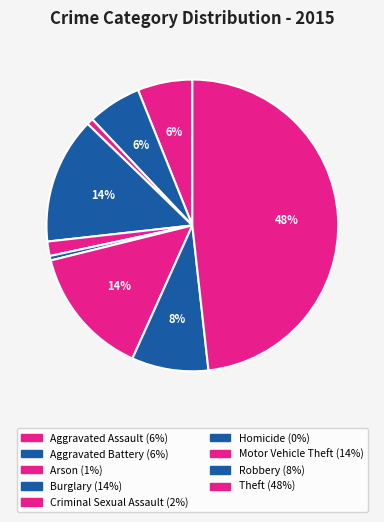

Approximately how many times larger is the value at Criminal Sexual Assault compared to Aggravated Battery?

0.3